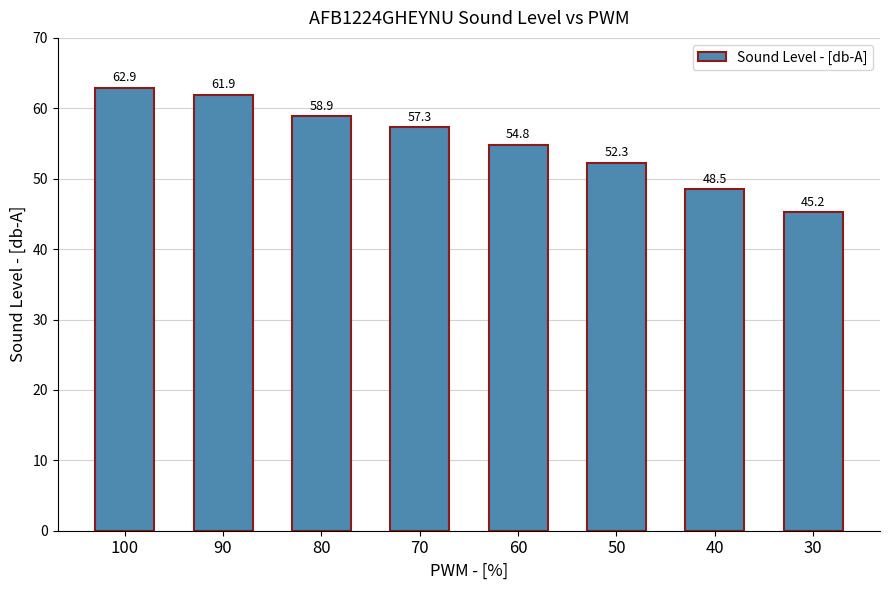

Rank the categories by value from lowest to highest.

30, 40, 50, 60, 70, 80, 90, 100